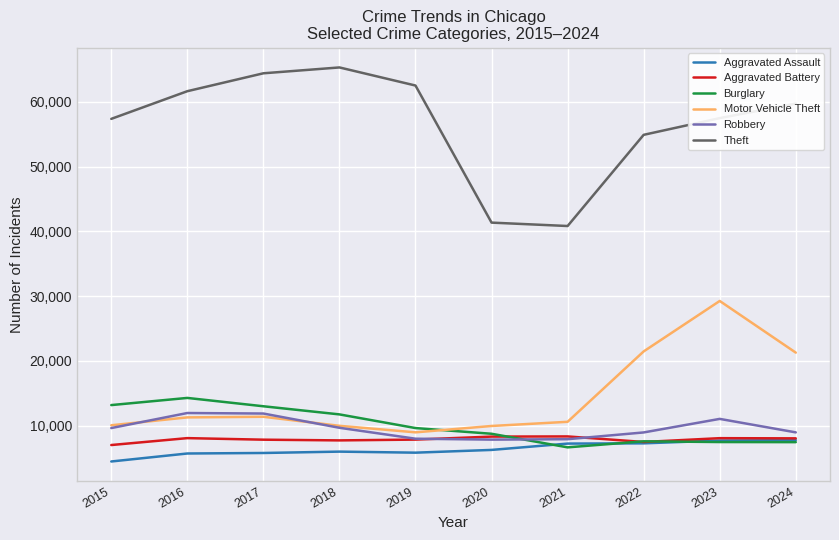

The Motor Vehicle Theft series shows 15916 at 2017. True or false?

False